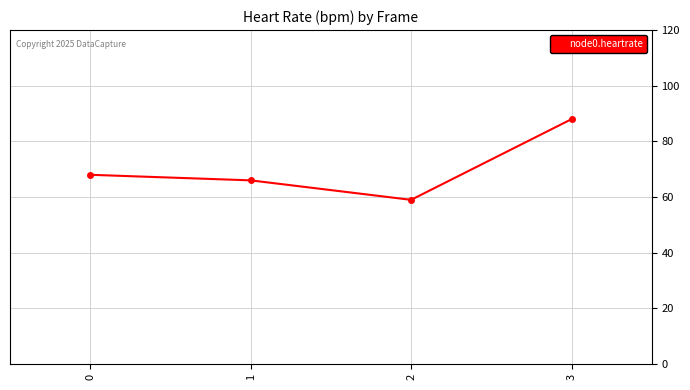

At which category does the data reach its first local valley?

2